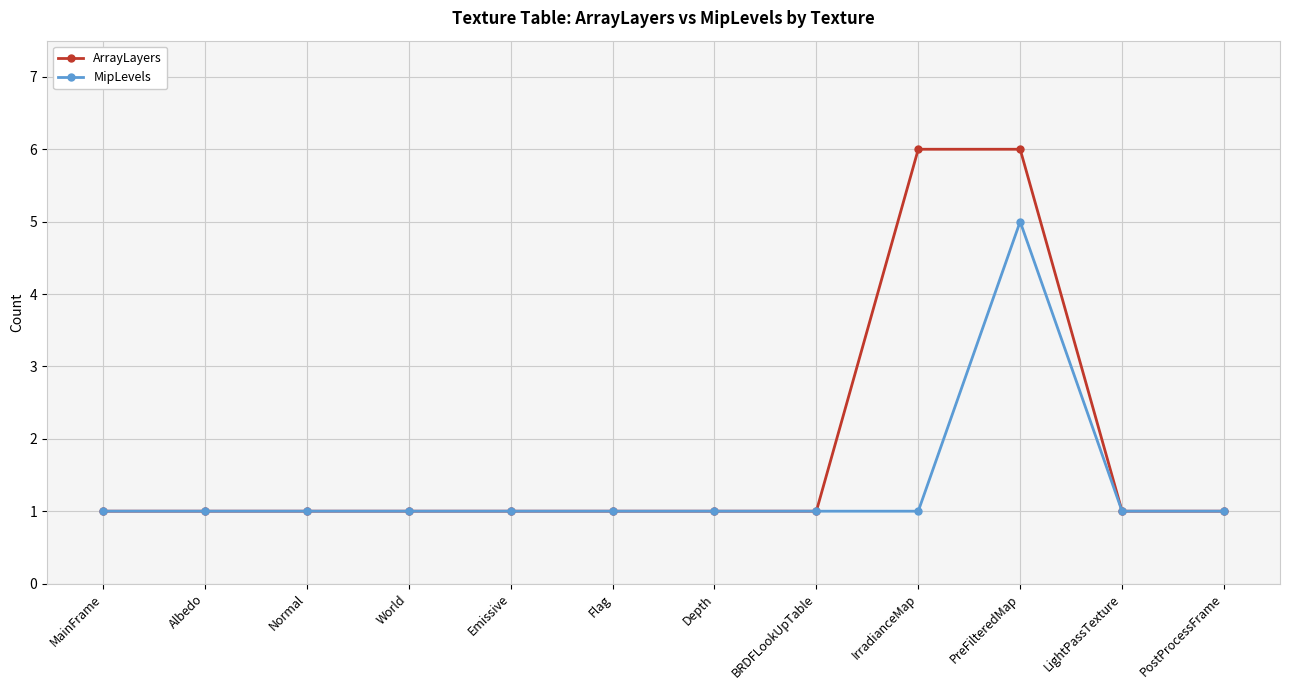

List the series in order of their overall mean, highest first.

ArrayLayers, MipLevels